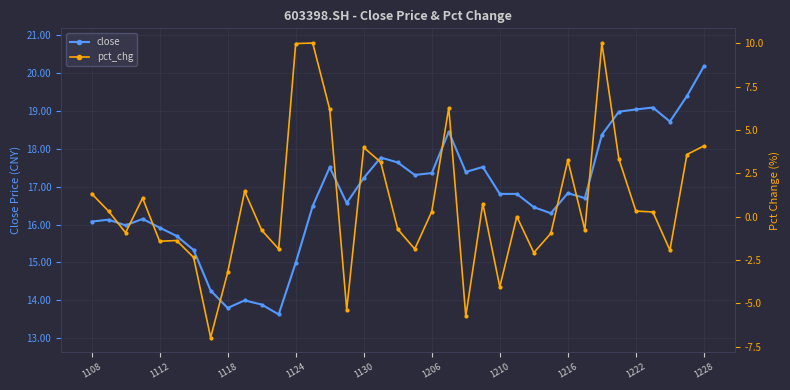

True or false: close and pct_chg cross at least once.

False